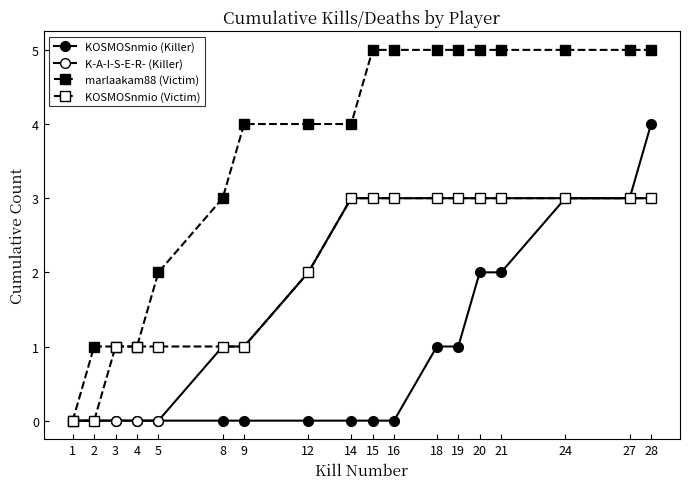

What is the total value across all series at 20?

13